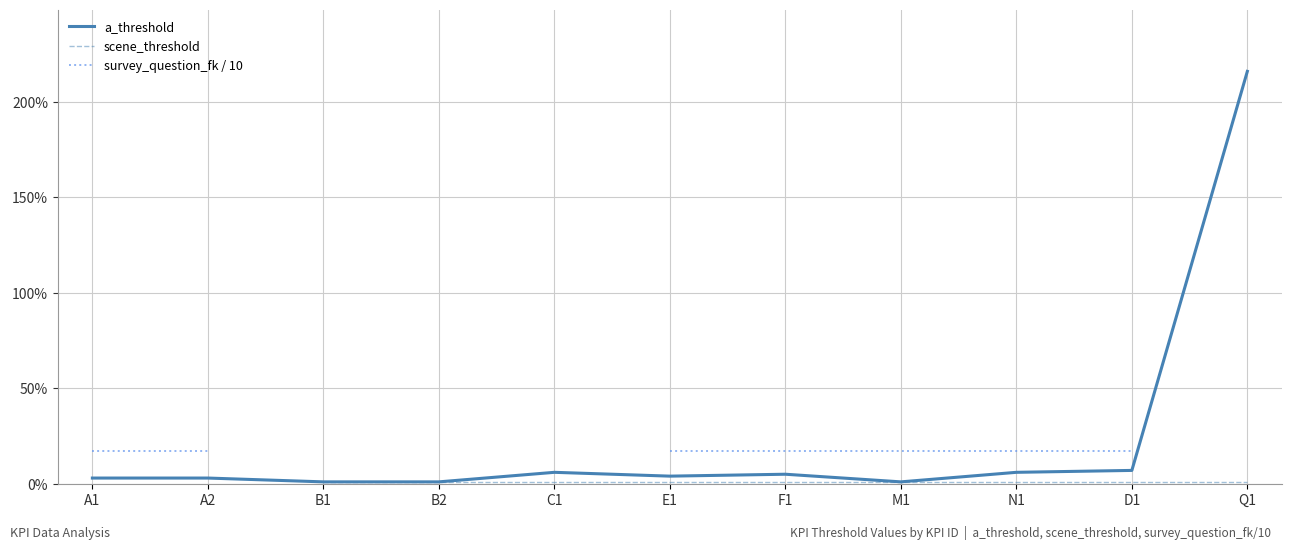

How many values in the survey_question_fk / 10 series exceed 17?

7